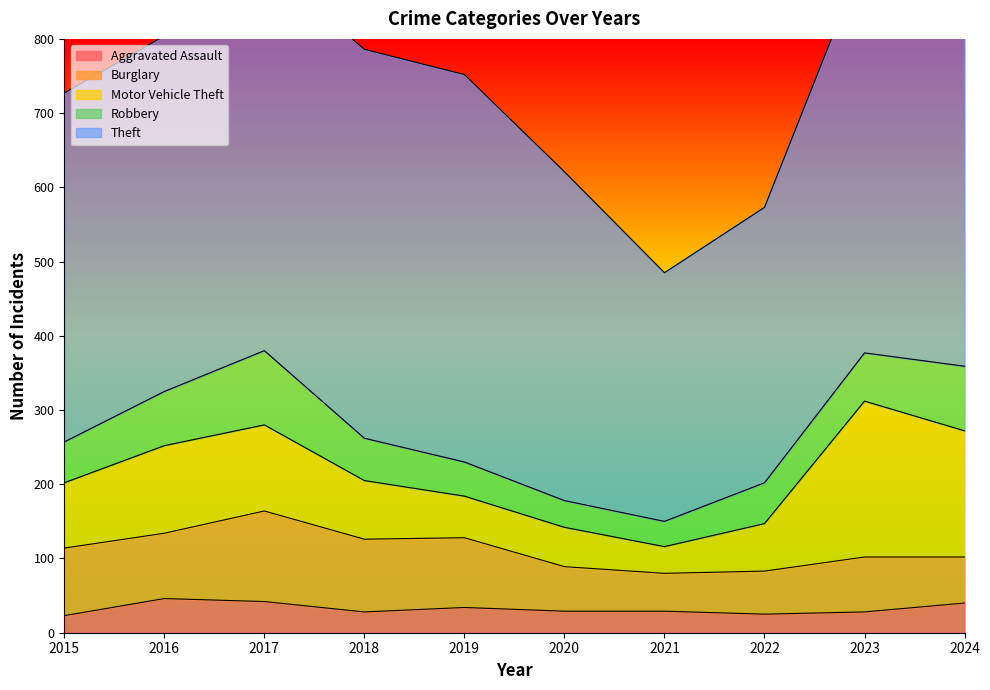

List the labels in order of Aggravated Assault value, smallest first.

2015, 2022, 2018, 2023, 2020, 2021, 2019, 2024, 2017, 2016